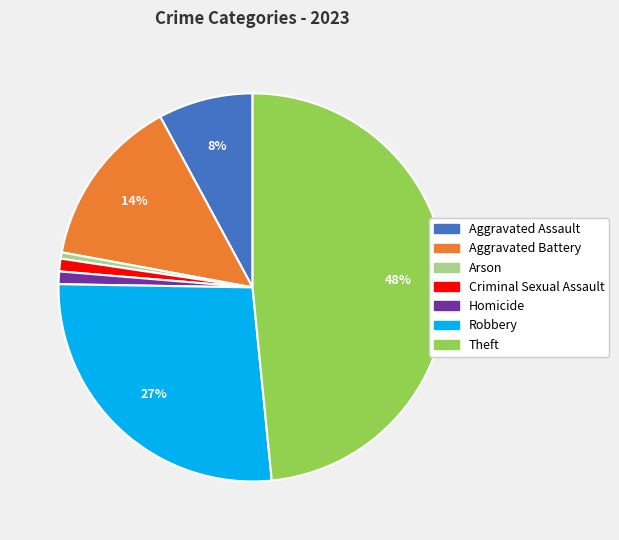

How many slices are in this pie chart?

7